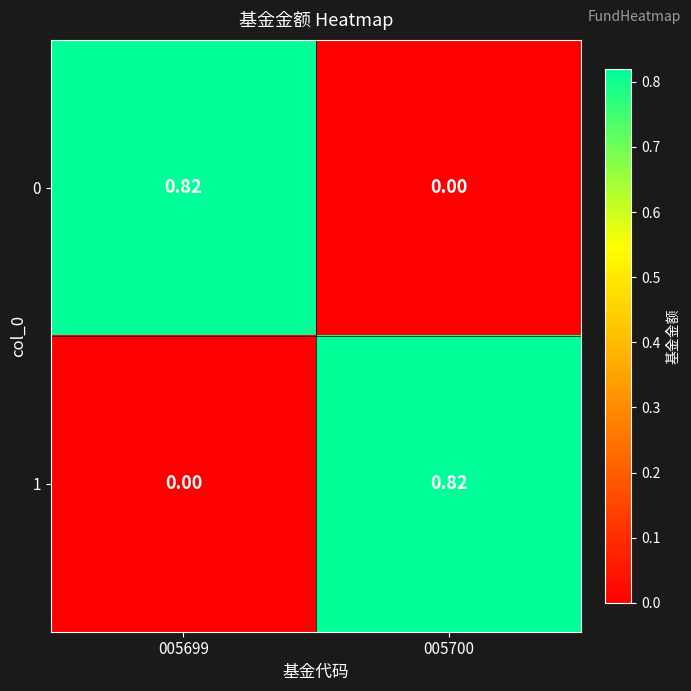

How many positive values does the 1 series have?

1